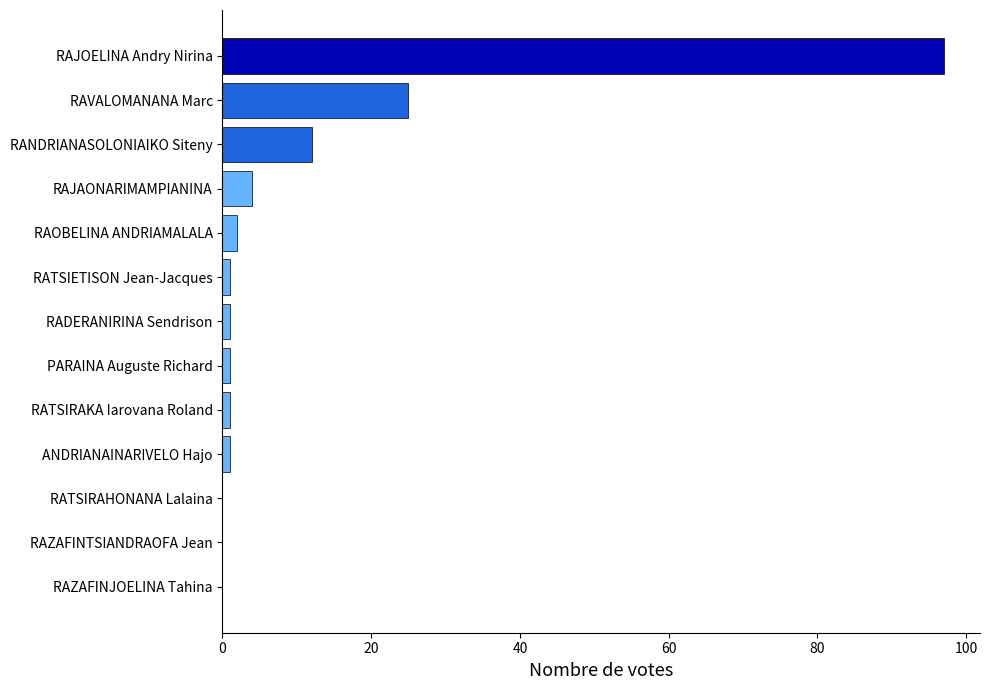

Count the number of categories in the chart.

13